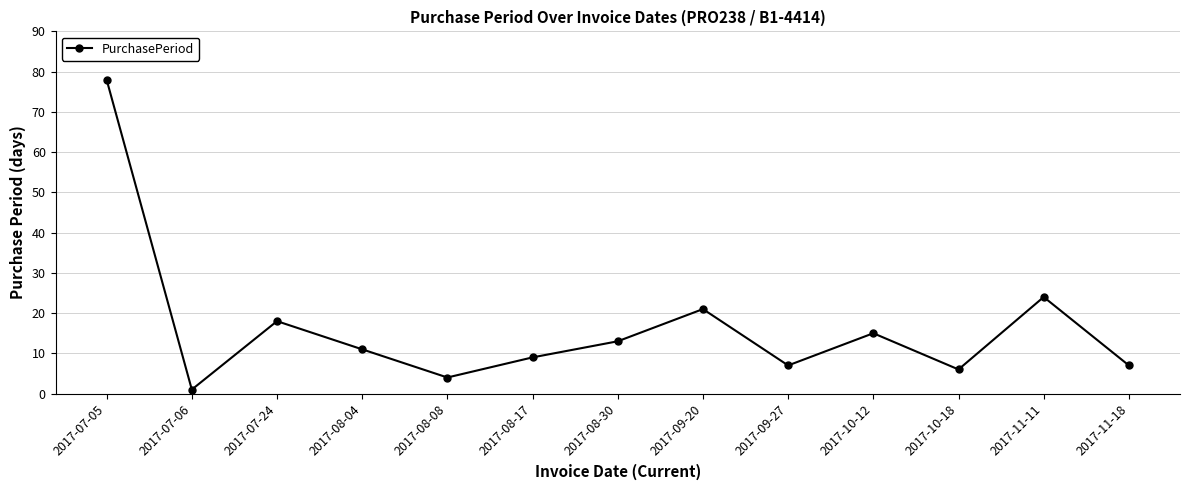

Reading left to right, transcribe all the data shown in this chart.

78	1	18	11	4	9	13	21	7	15	6	24	7